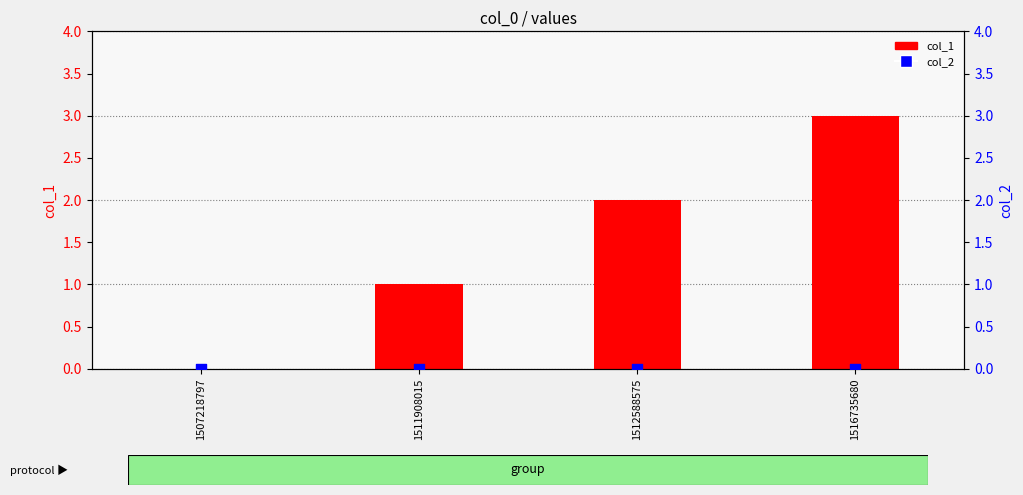

Which series contains the highest Y value?

col_1